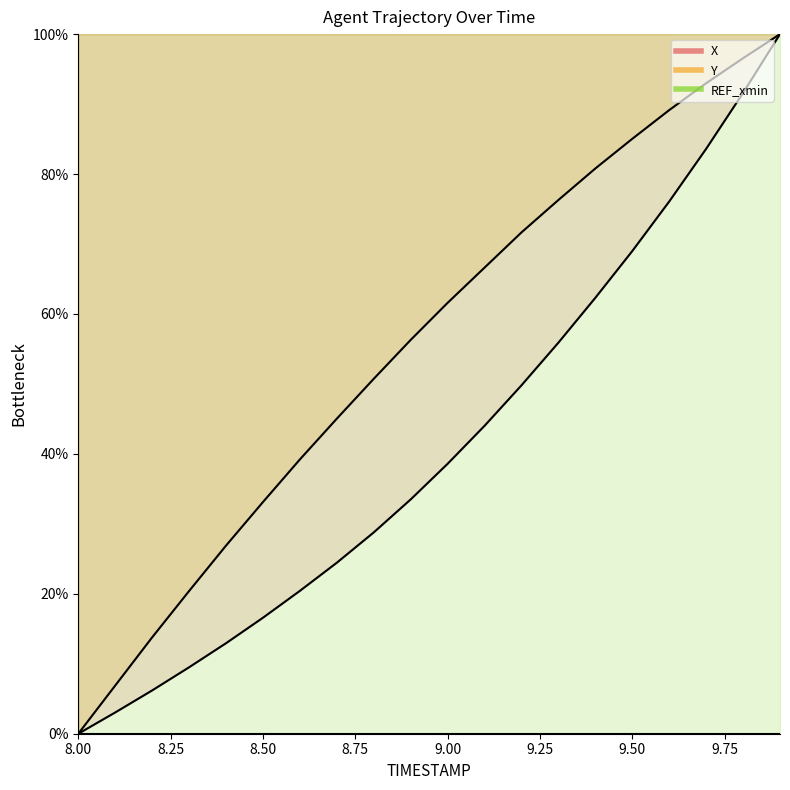

Between 8.1 and 9.5, which series saw the biggest shift?

Y